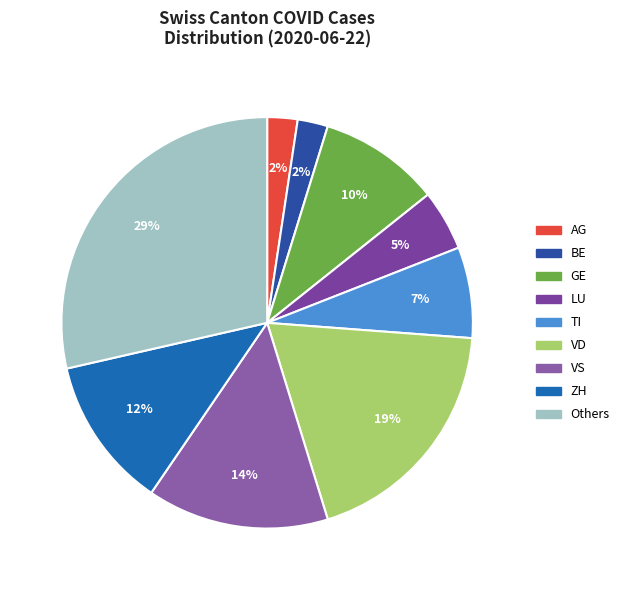

To the nearest percent, what is the difference between the AG and VD slice percentages?

17%